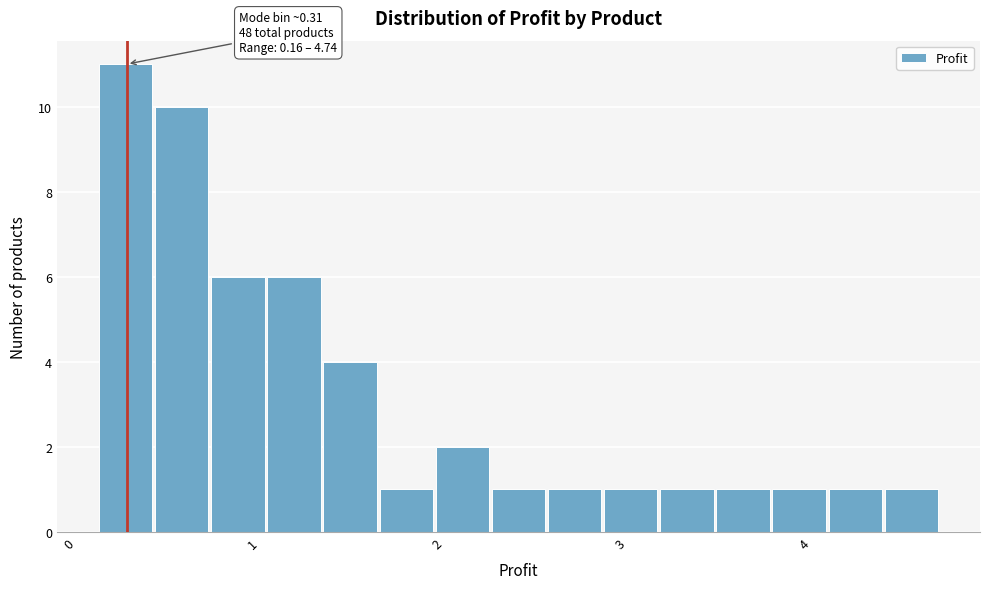

Around what value on the x-axis is the tallest bar? Give the approximate position of its centre, as read against the axis.

0.3